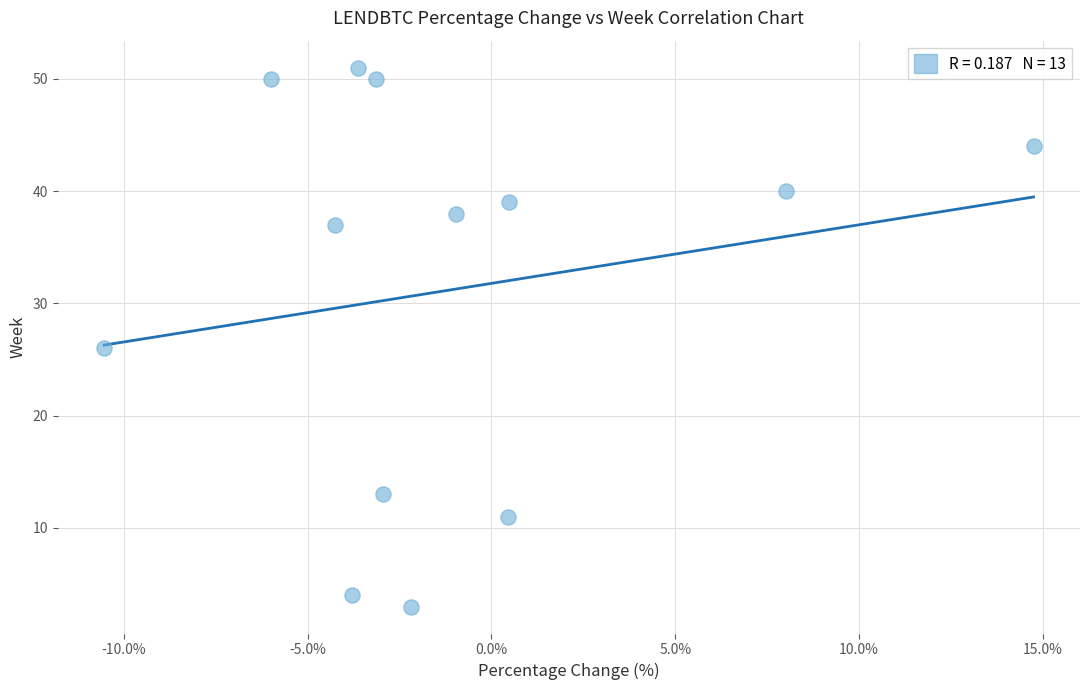

What Y value in the scatter plot is closest to 27?

26